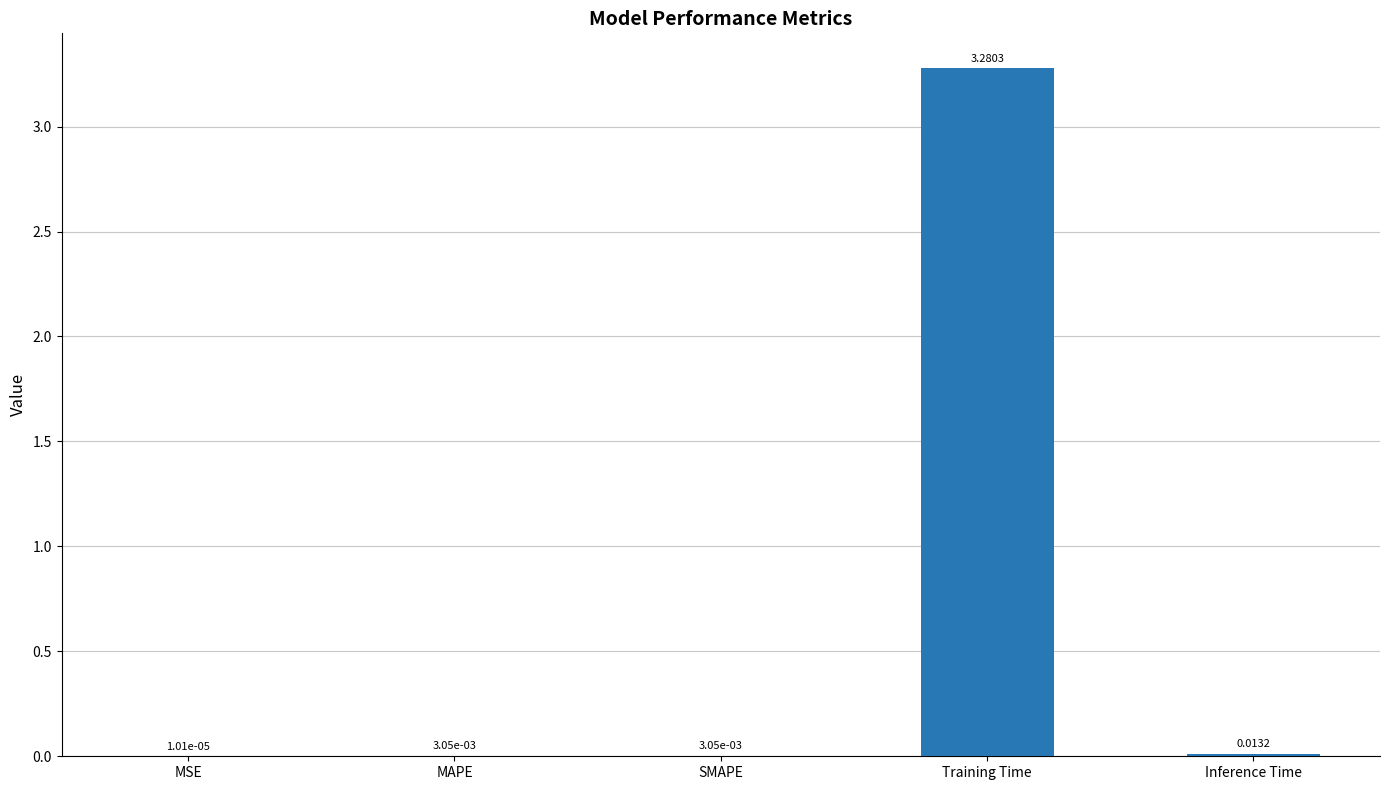

What is the average value?

0.7